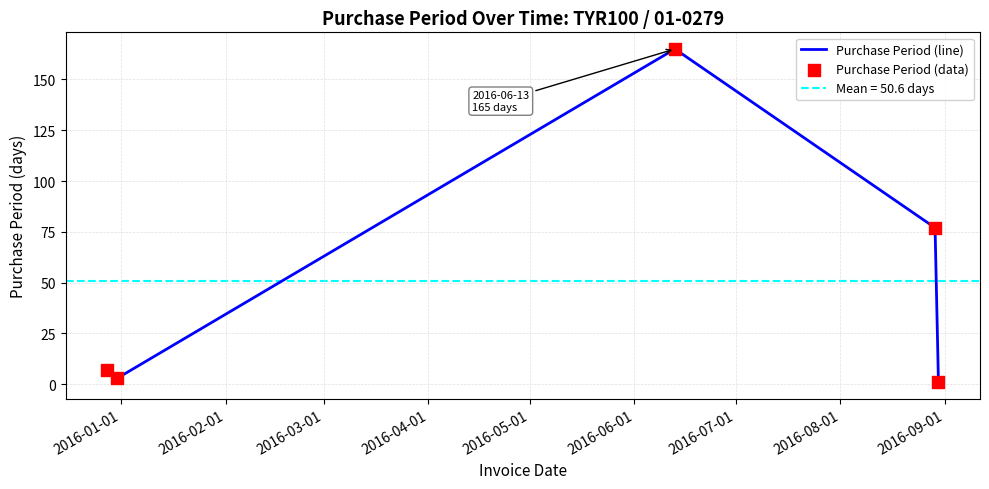

Which series contains the lowest Y value?

Purchase Period (line)